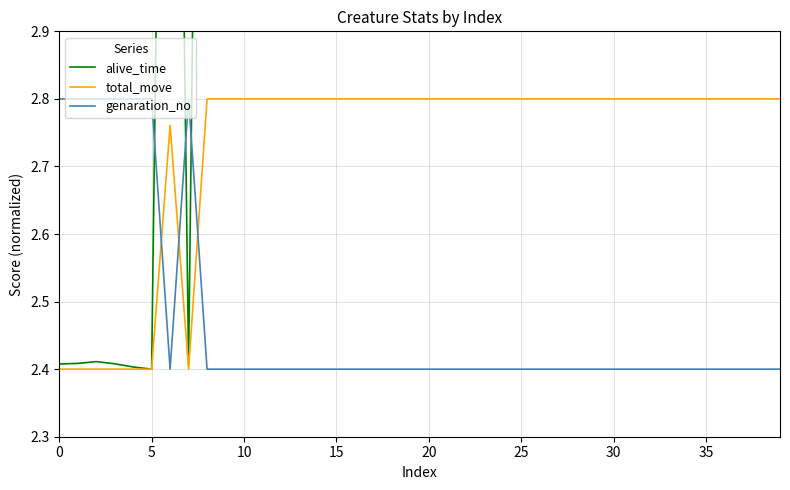

What is the total value across all series at 21?

10.0